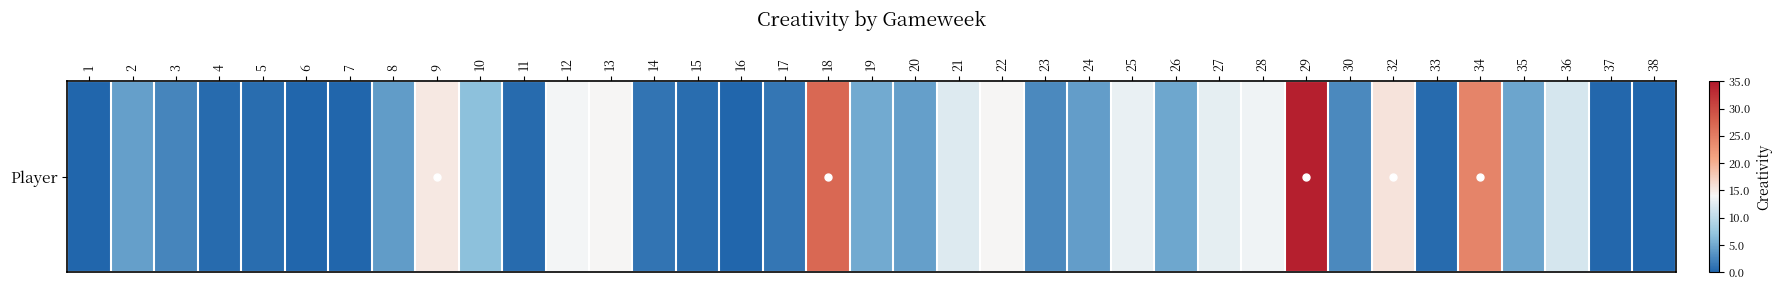

True or false: the data shows 14.1 at 22.

True